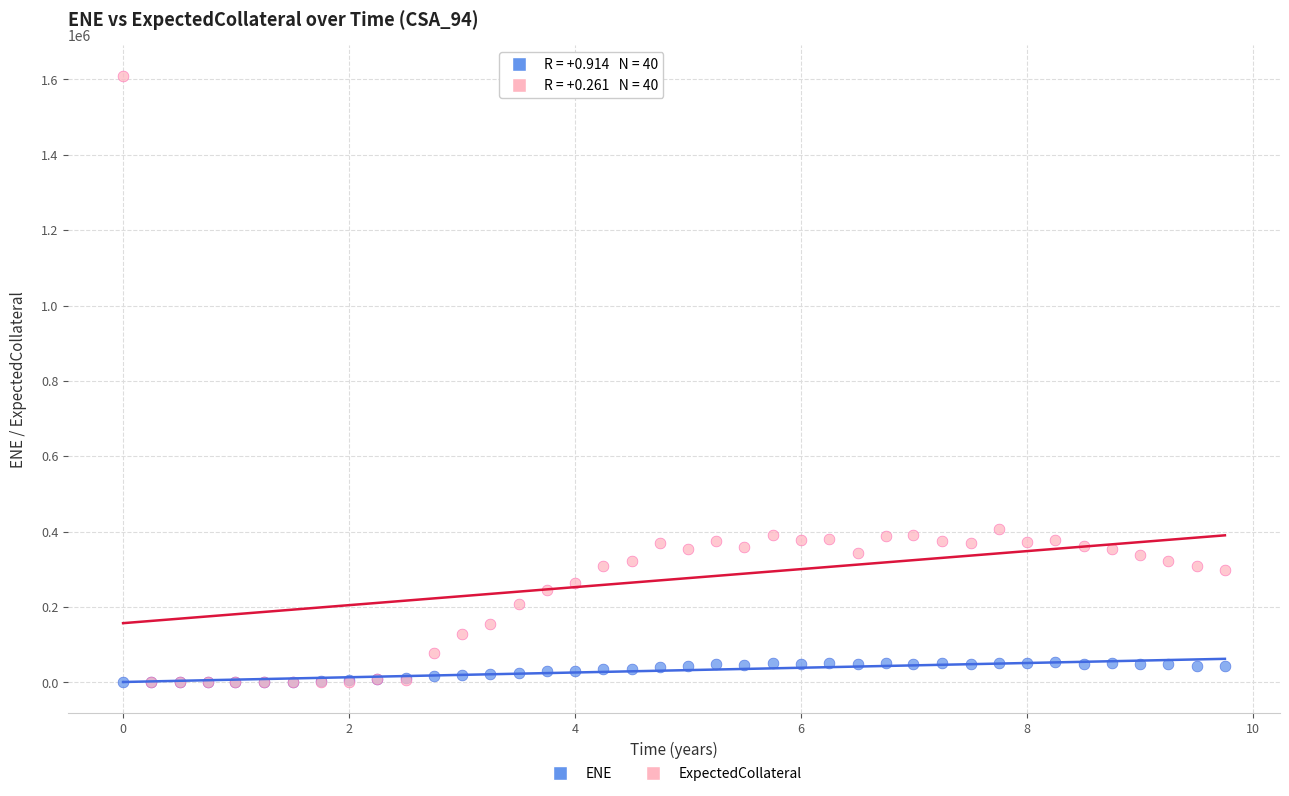

What are all the series names shown in the legend?

ENE, ExpectedCollateral